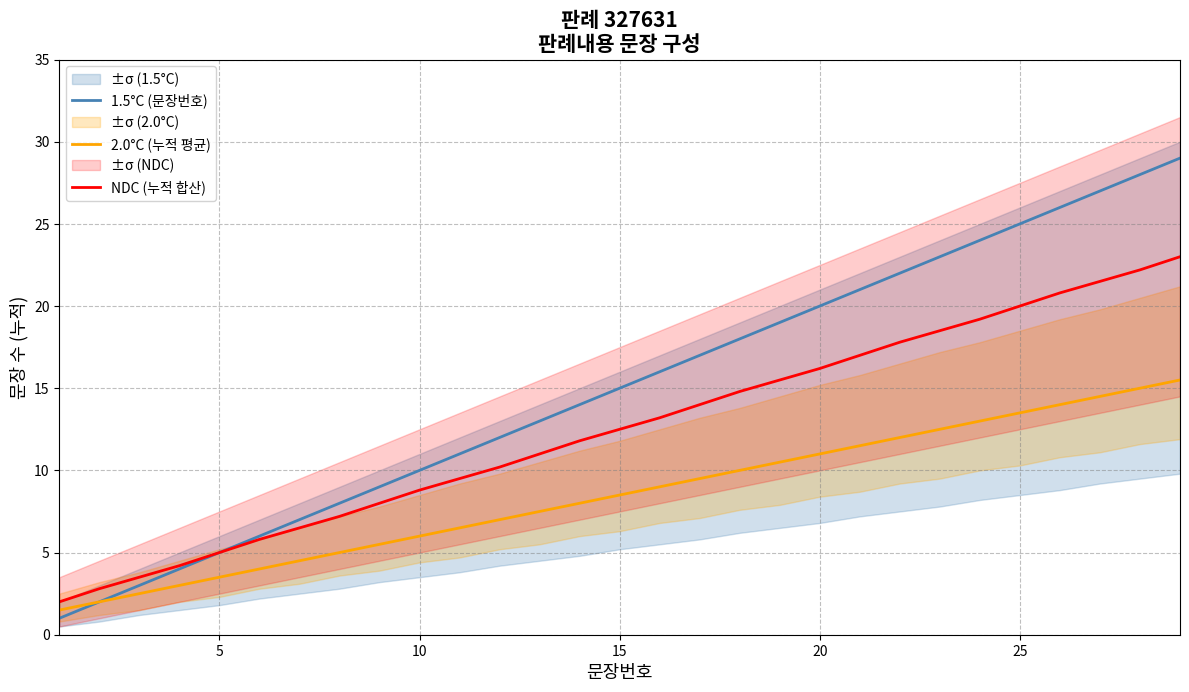

What is the maximum value for 2.0°C (누적 평균)?

15.5